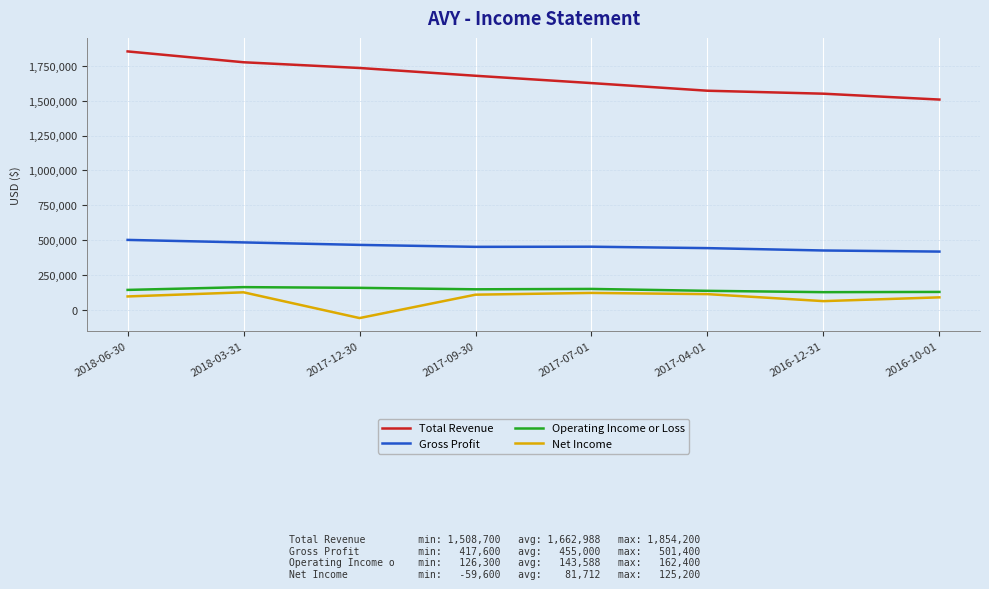

At which label does Gross Profit reach its peak?

2018-06-30